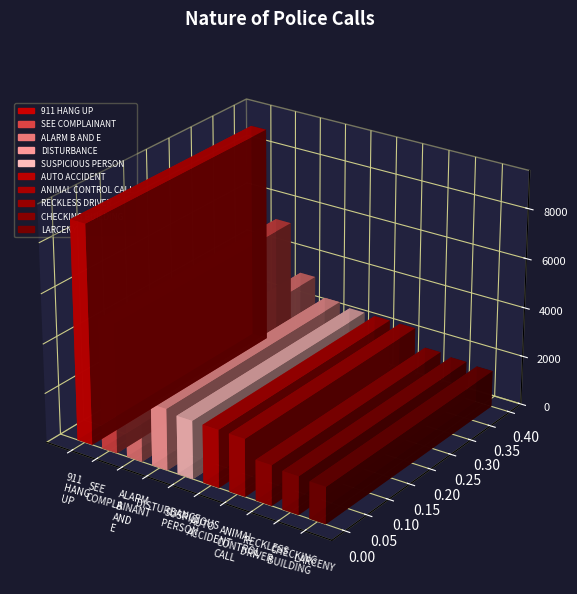

Which category has the highest value across all series?

911 HANG UP